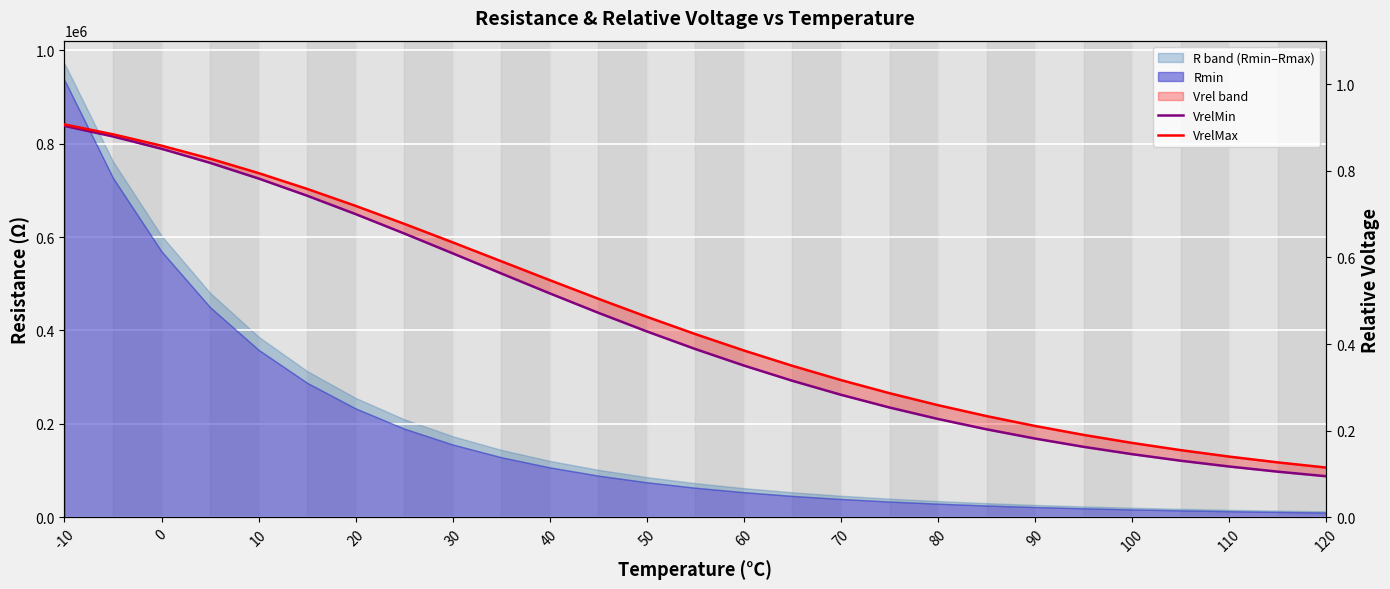

True or false: VrelMax has more than 0 points higher than both neighbors.

False